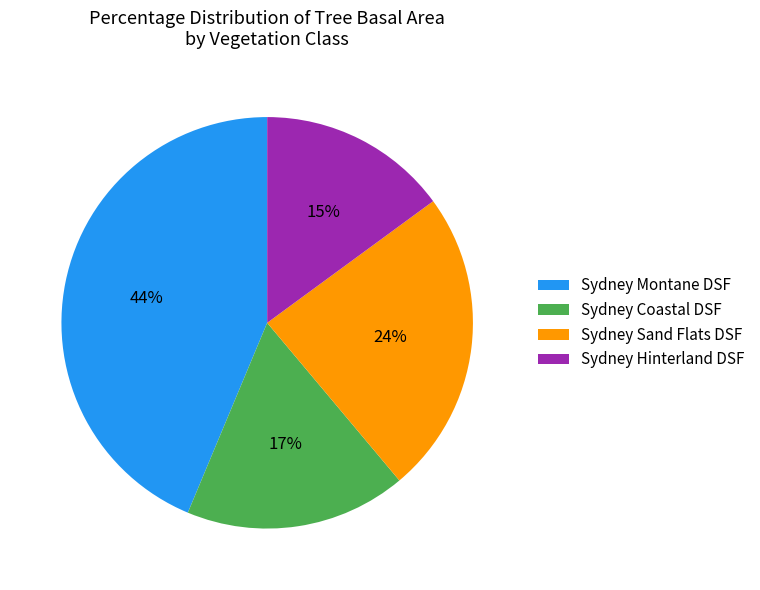

How many slices are in this pie chart?

4